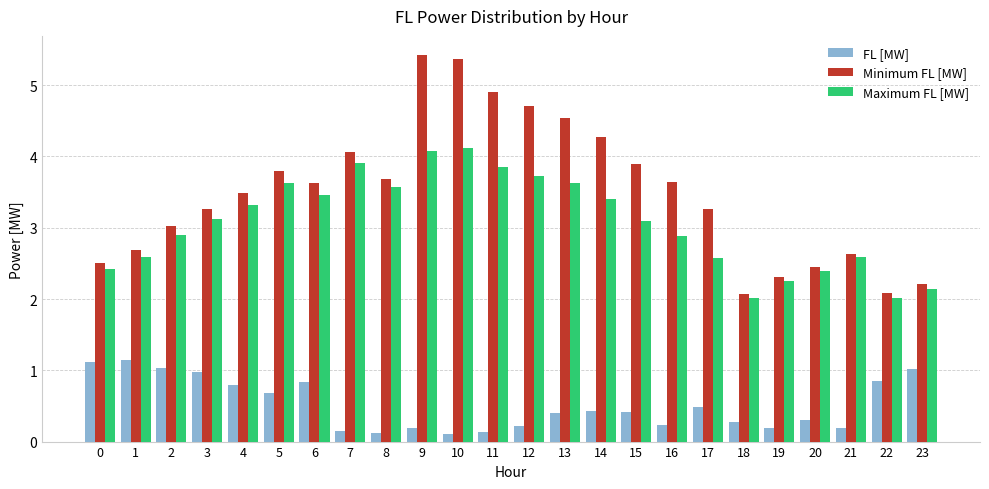

What is the sum of the Minimum FL [MW] values at 22 and 8?

5.8